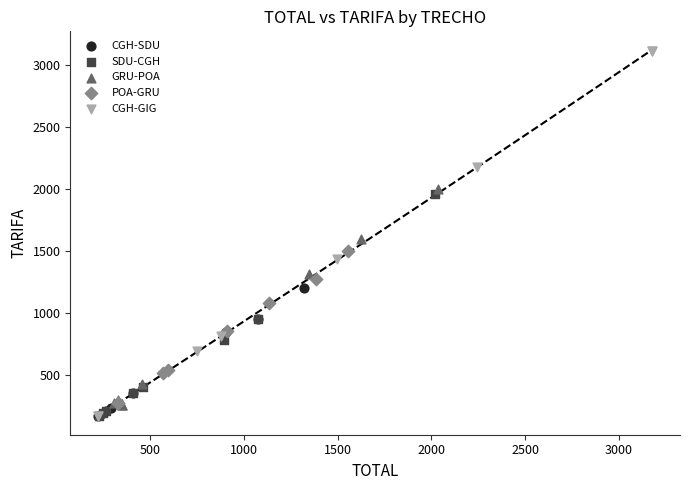

Which series has the largest Y range (max minus min)?

CGH-GIG